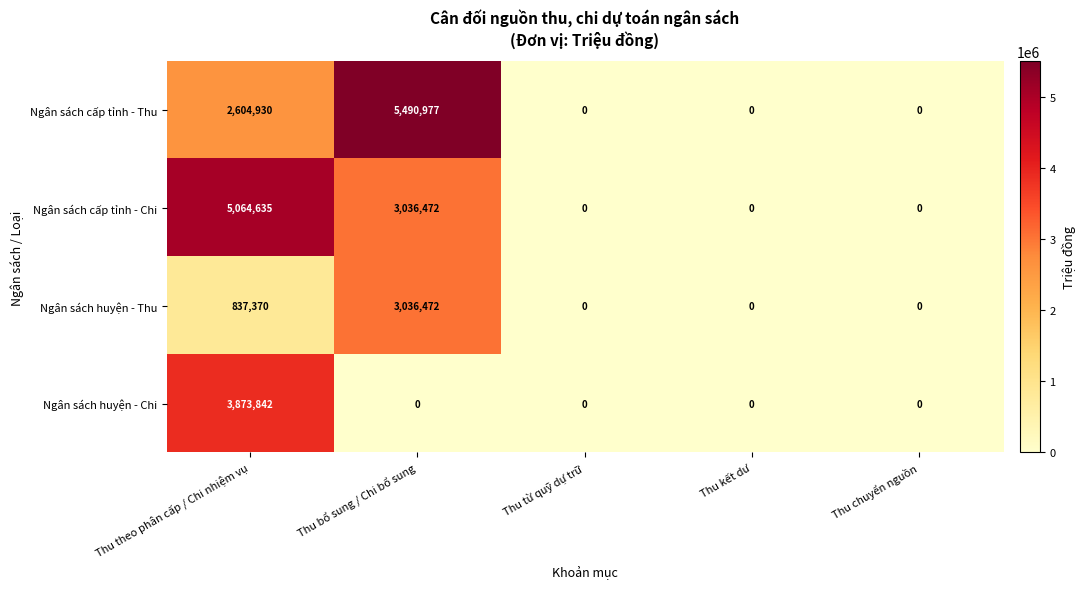

List the series in order of their peak value, lowest first.

Ngân sách huyện - Thu, Ngân sách huyện - Chi, Ngân sách cấp tỉnh - Chi, Ngân sách cấp tỉnh - Thu